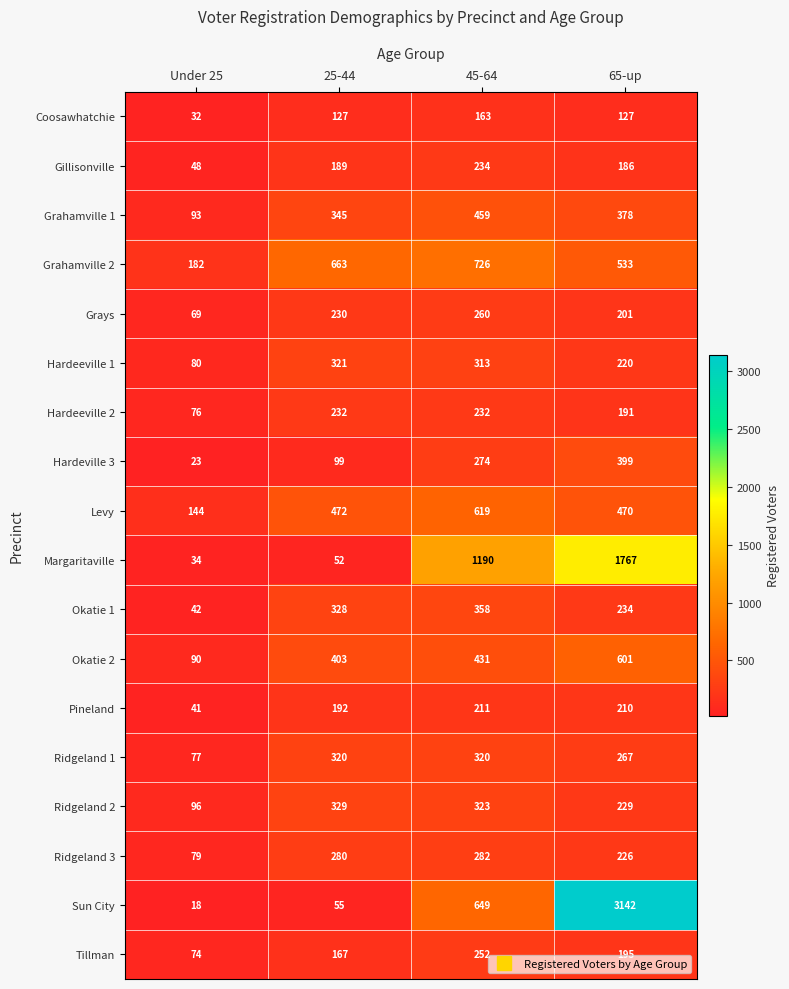

What is the sum of the Grahamville 1 values at 65-up and 45-64?

837